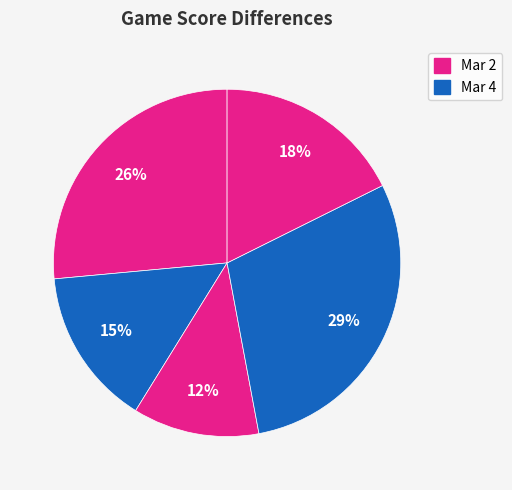

How many slices are in this pie chart?

5